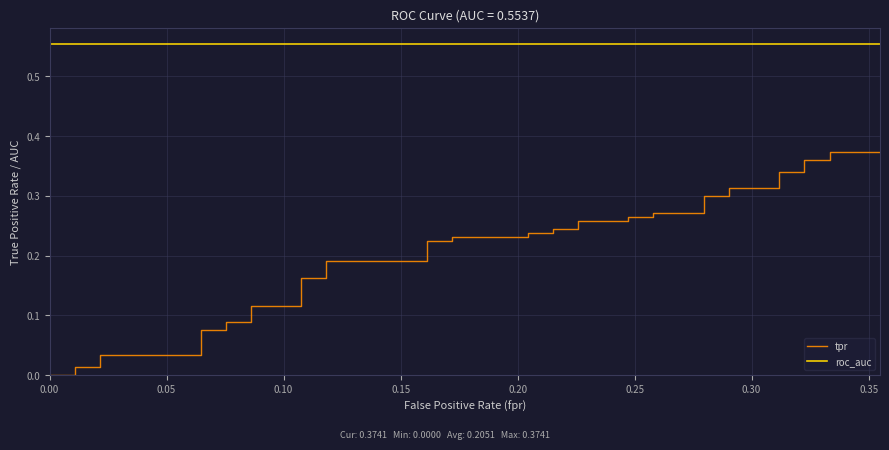

List the series in order of their overall mean, highest first.

roc_auc, tpr